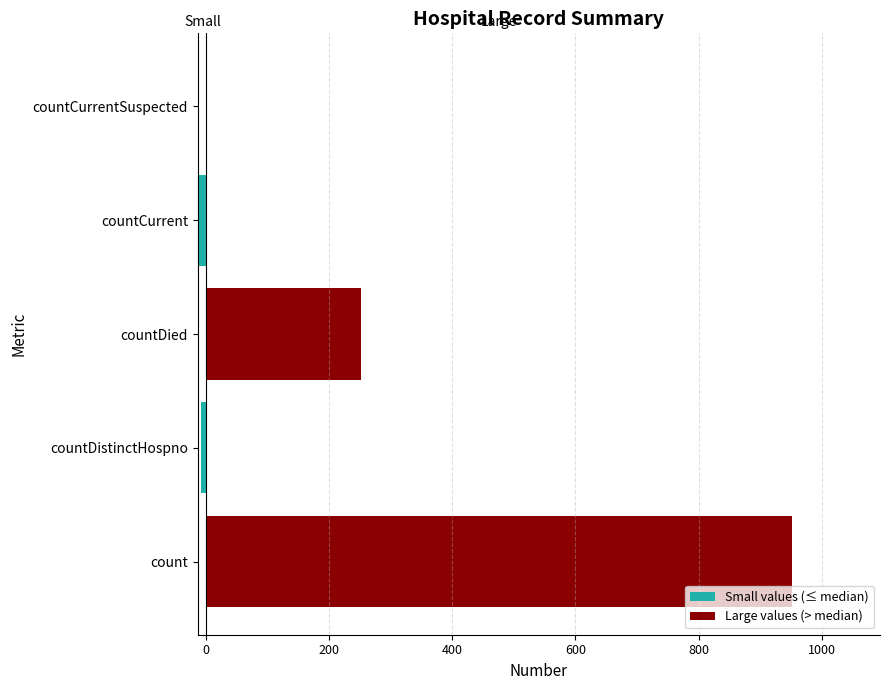

Count the number of categories in the chart.

5